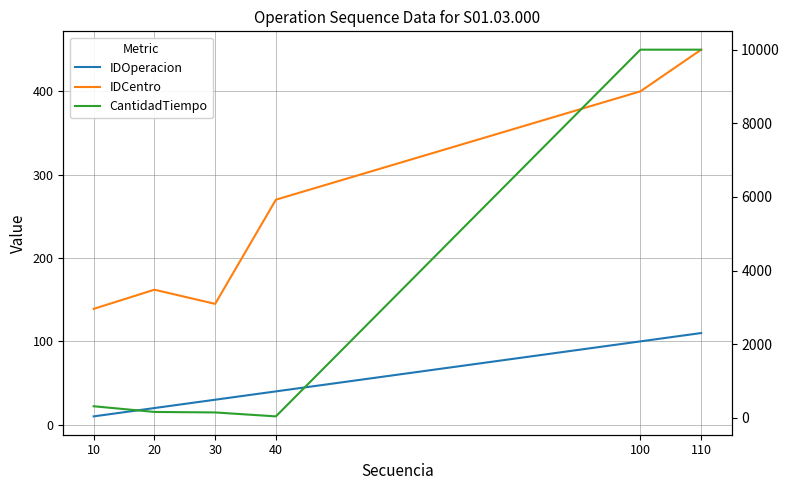

Rank the series by their maximum value, from highest to lowest.

CantidadTiempo, IDCentro, IDOperacion